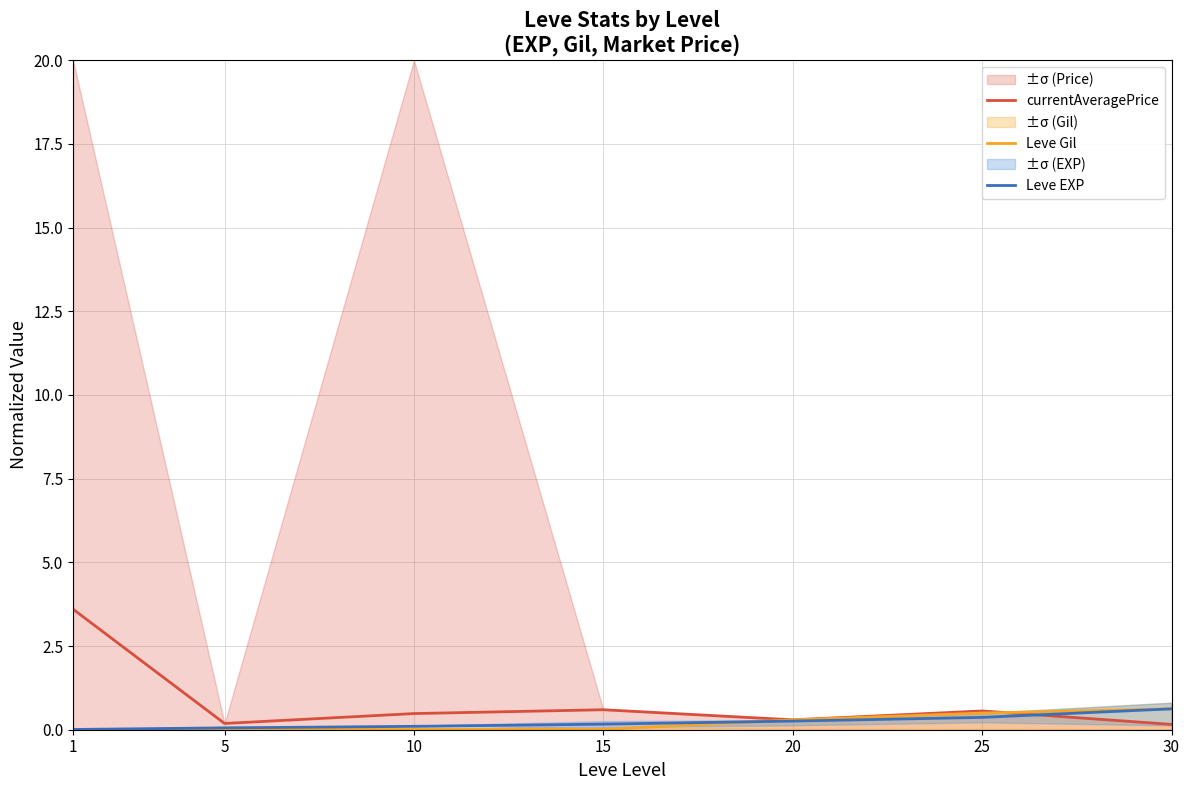

What are all the series names shown in the legend?

currentAveragePrice, Leve Gil, Leve EXP